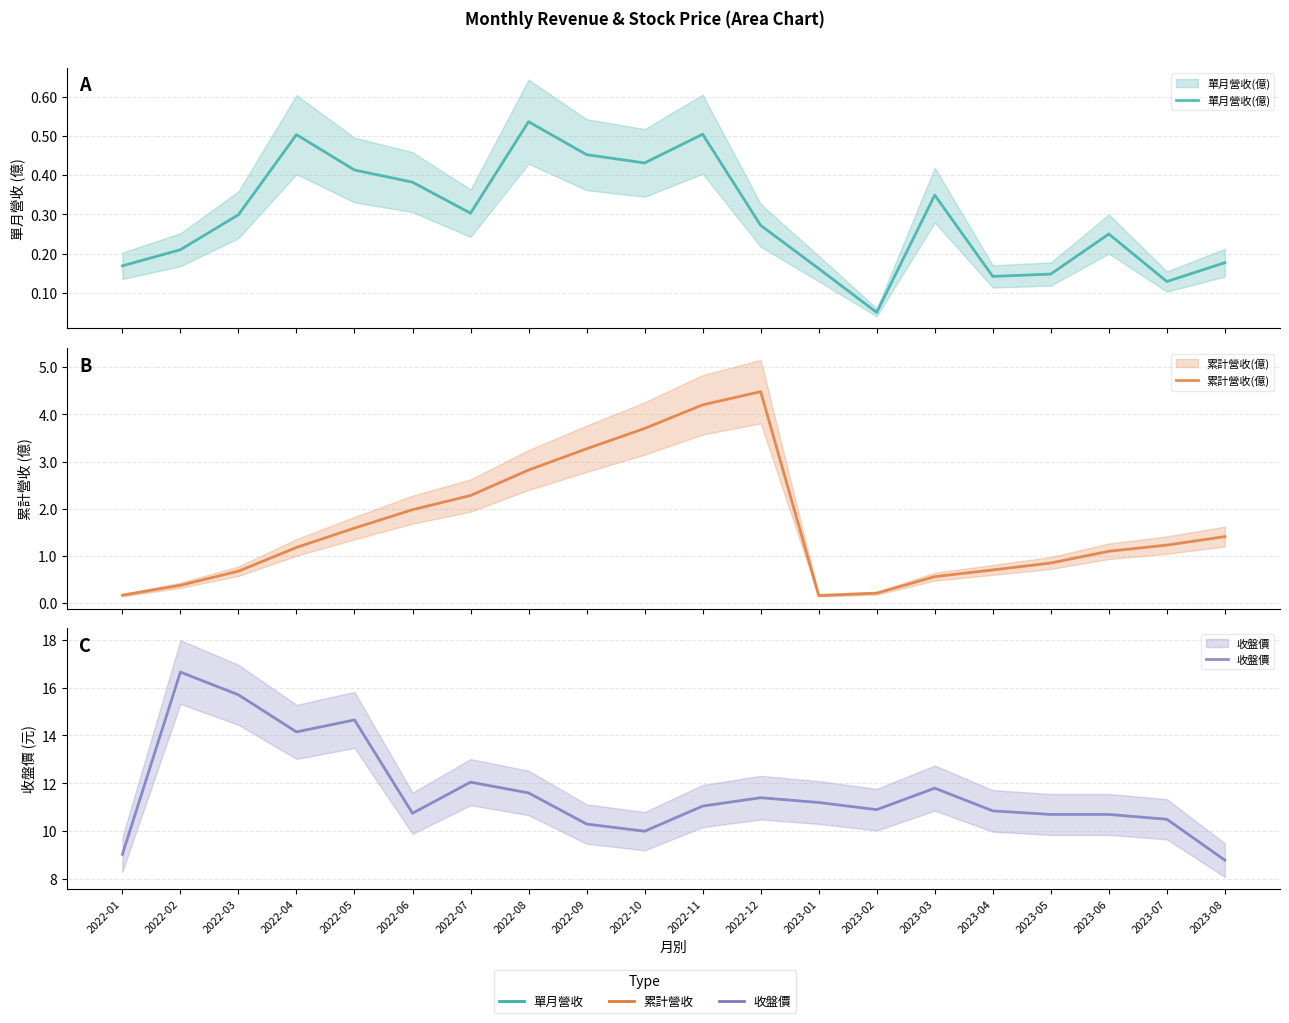

At which category does the chart reach its peak across all series?

2022-02